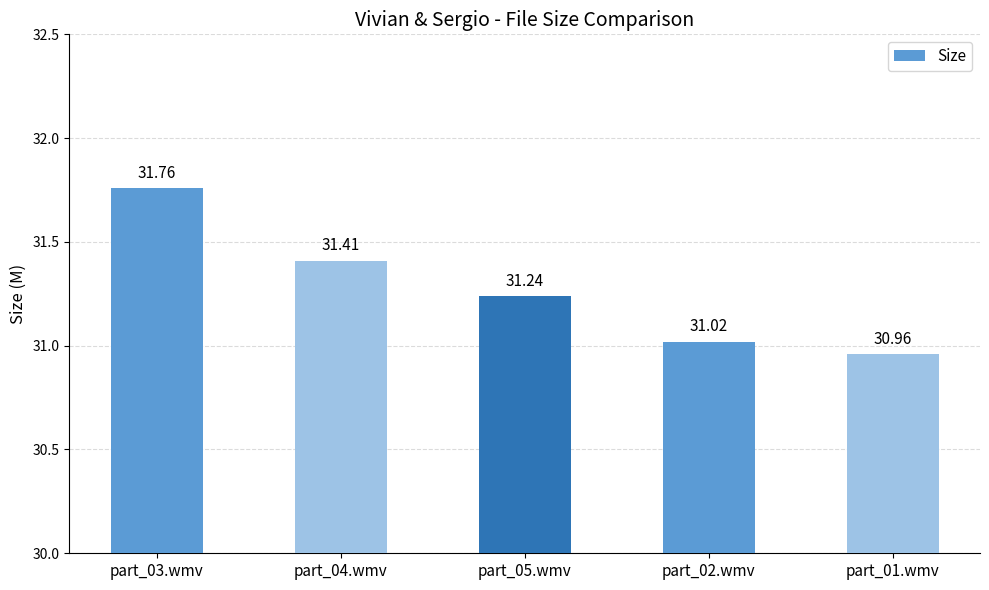

Where does the data first go above 31?

part_03.wmv